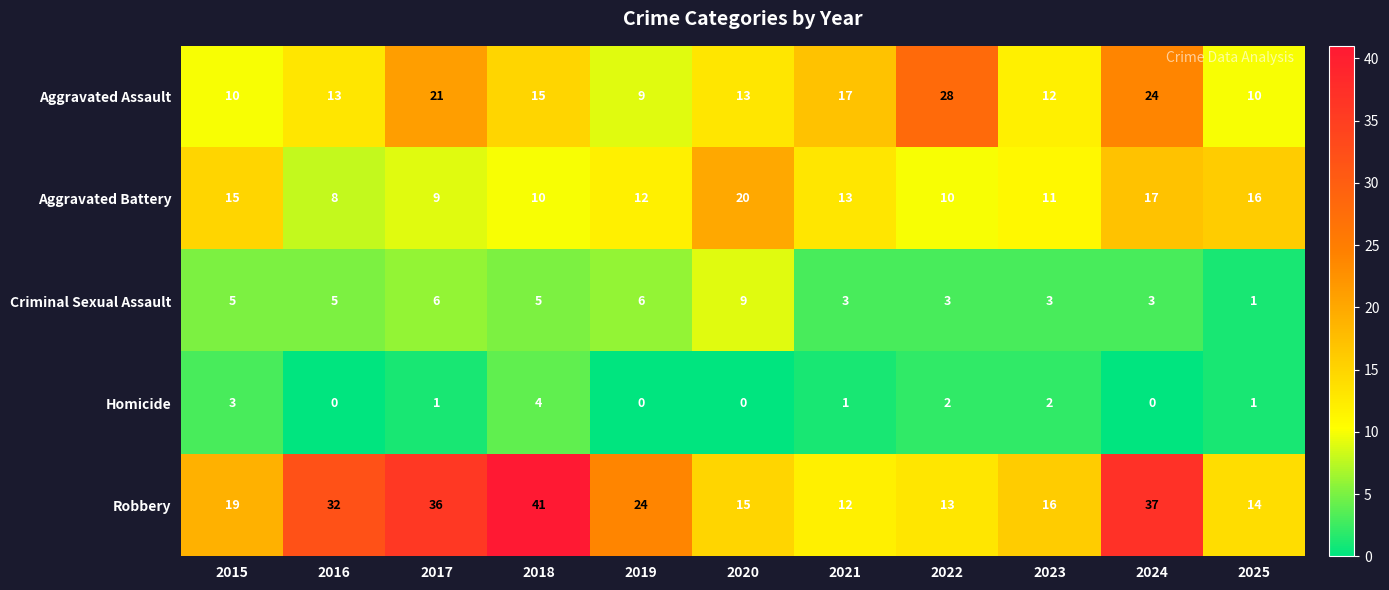

How many series are shown in this chart?

5